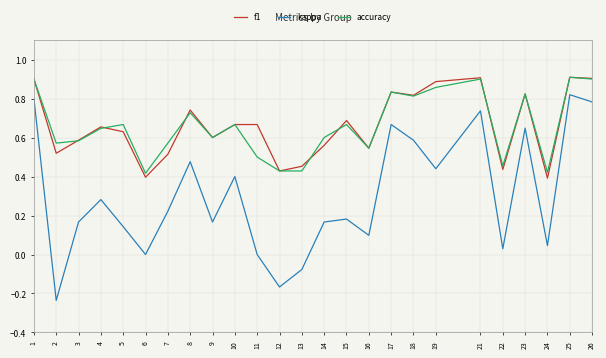

What are all the series names shown in the legend?

f1, kappa, accuracy